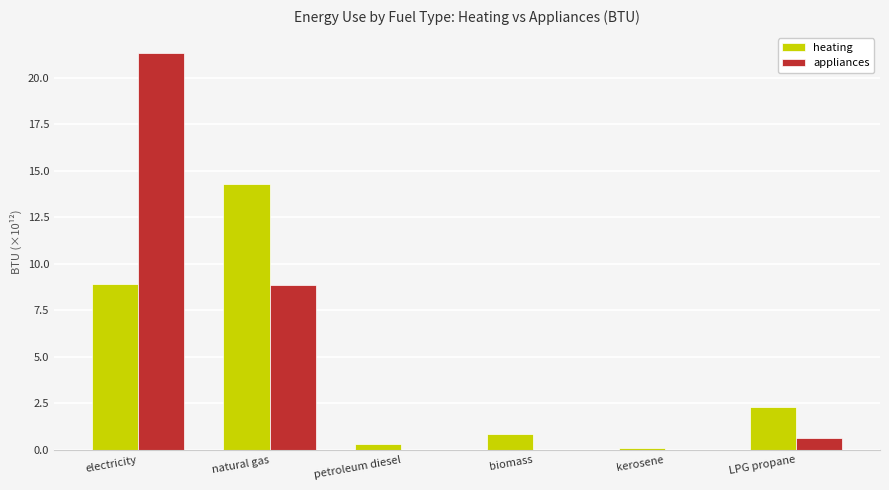

What are all the series names shown in the legend?

heating, appliances